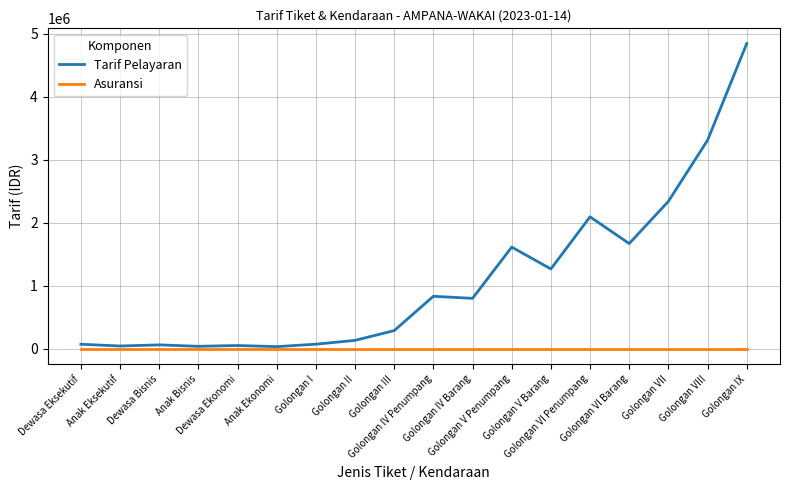

What is the average value of the Tarif Pelayaran series?

1088368